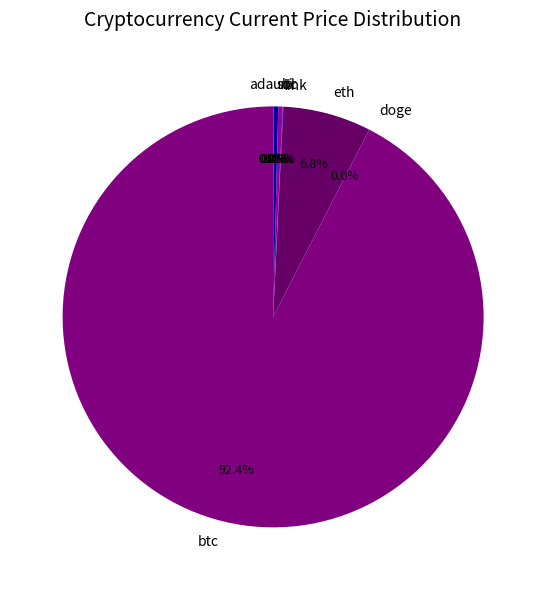

What is the ratio of the value at btc to the value at sol?

259.0